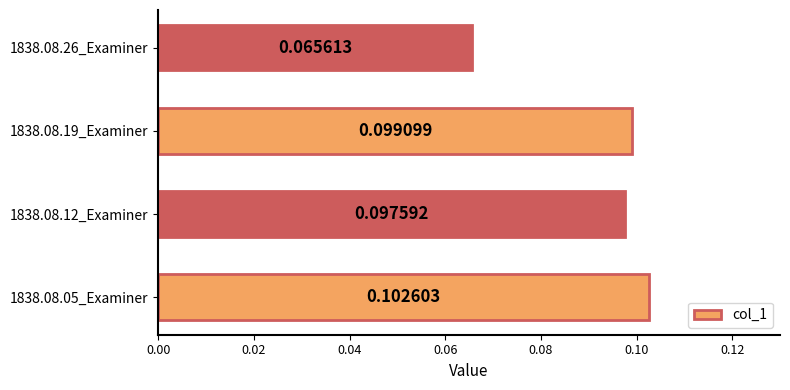

Does the chart contain stacked bars?

No